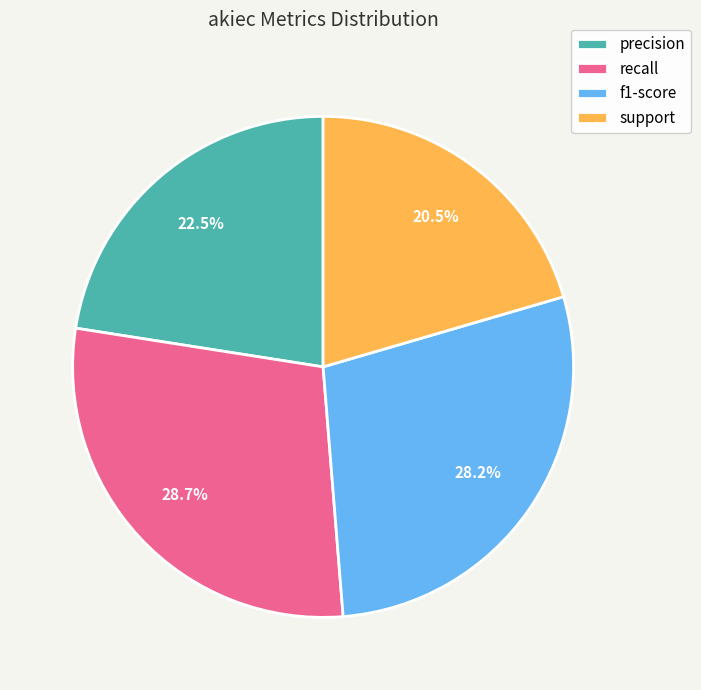

What portion of the pie excludes precision?

77.5%